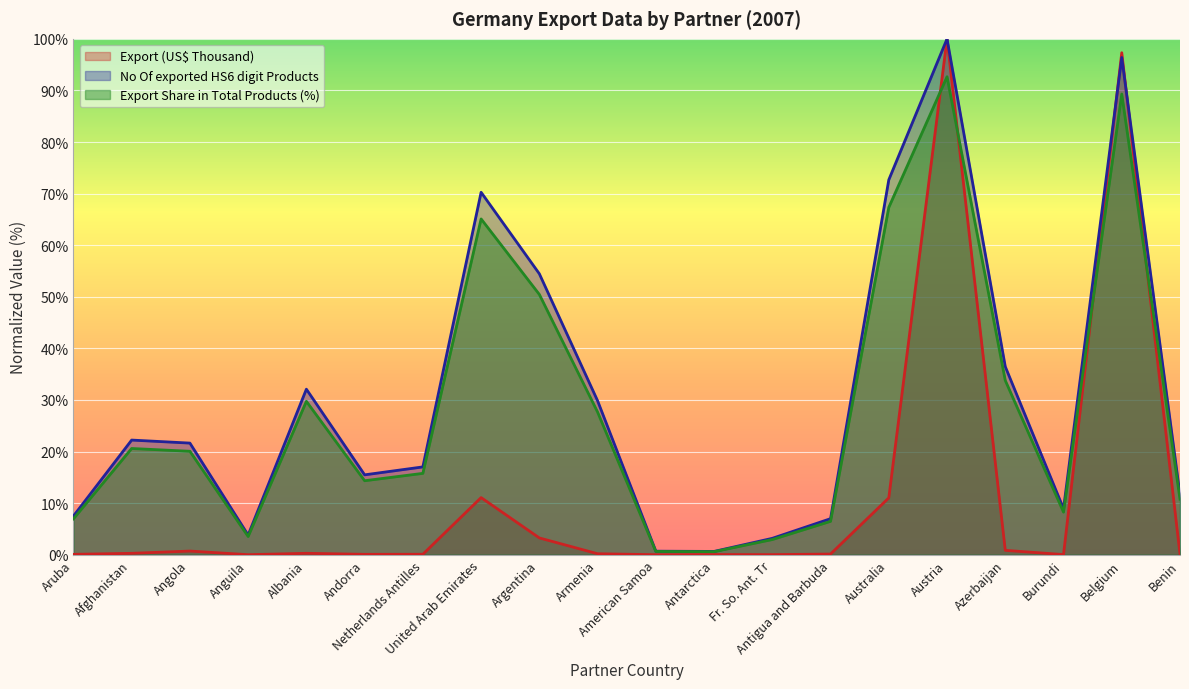

How many data points does each series have?

20